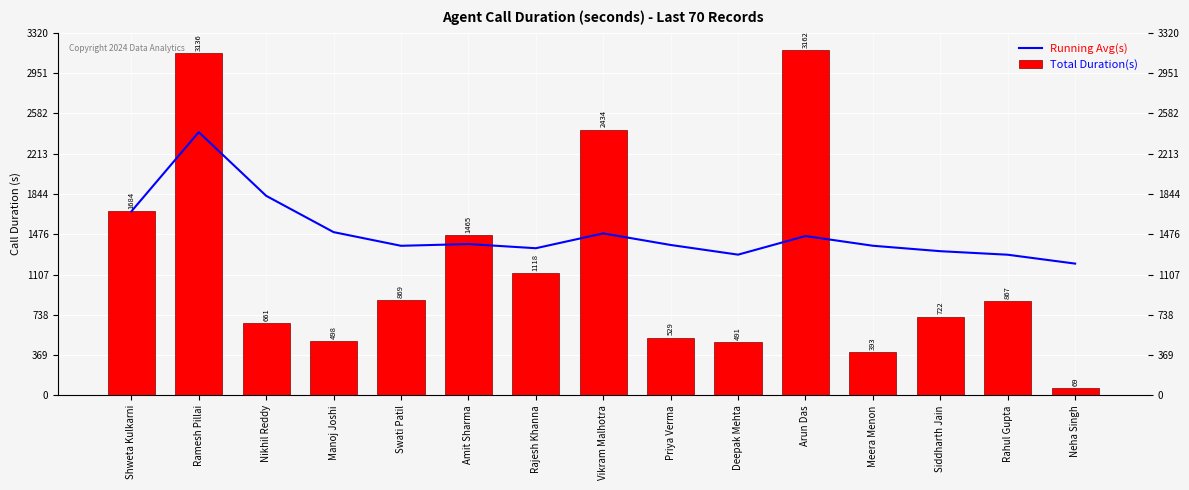

Which series has the largest range (max minus min)?

Total Duration(s)